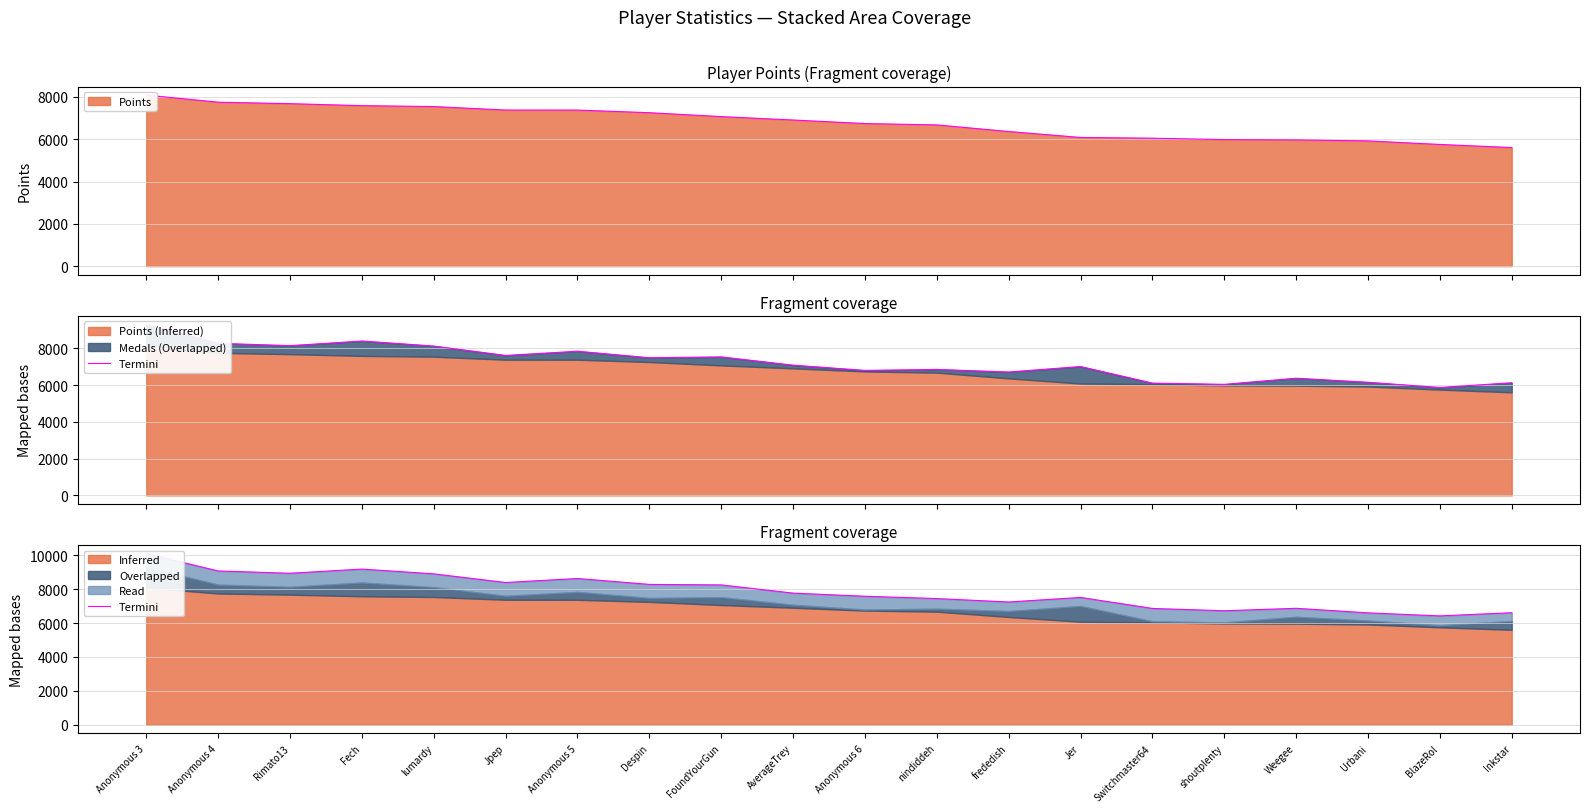

Count the number of data series in this chart.

1